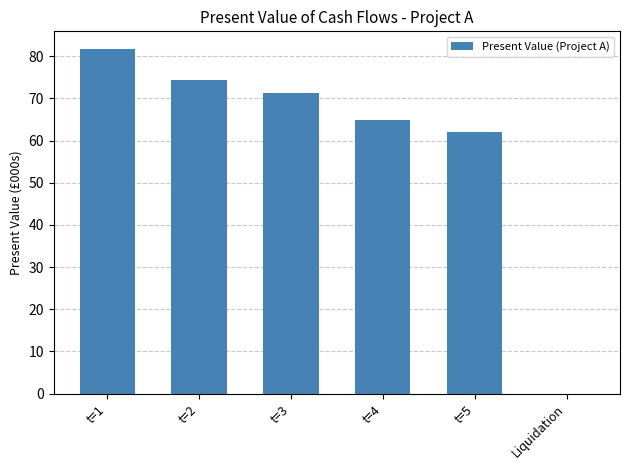

How many data points are above 71?

3